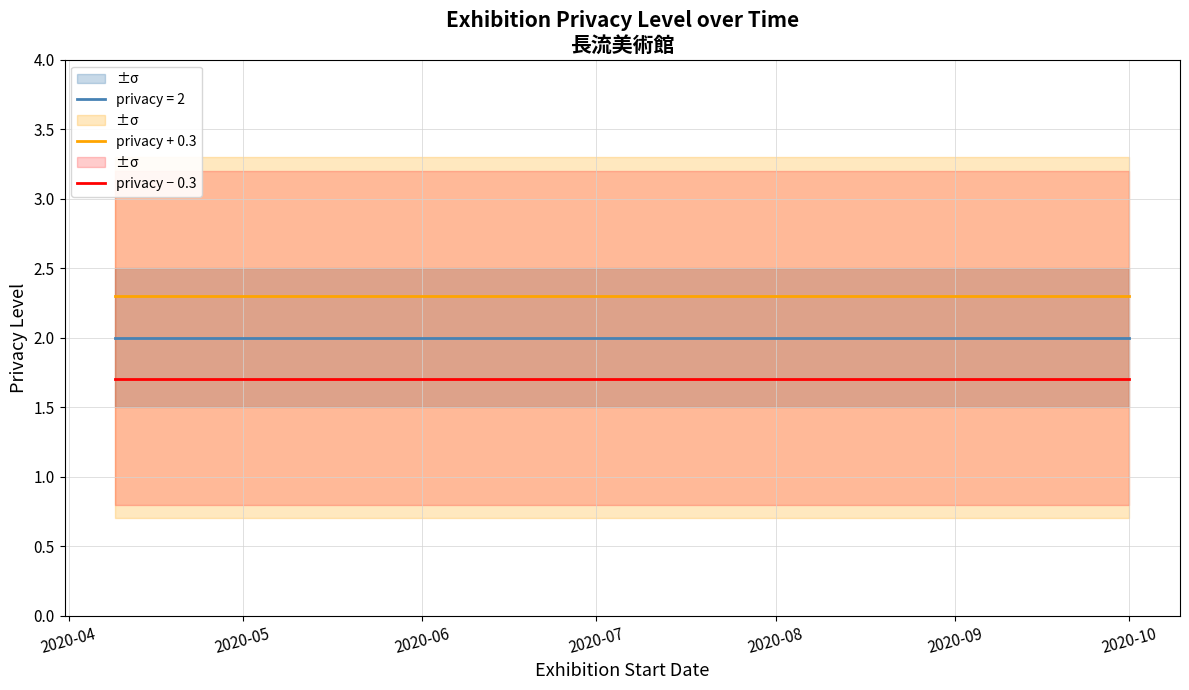

What is the minimum value for privacy + 0.3?

2.3